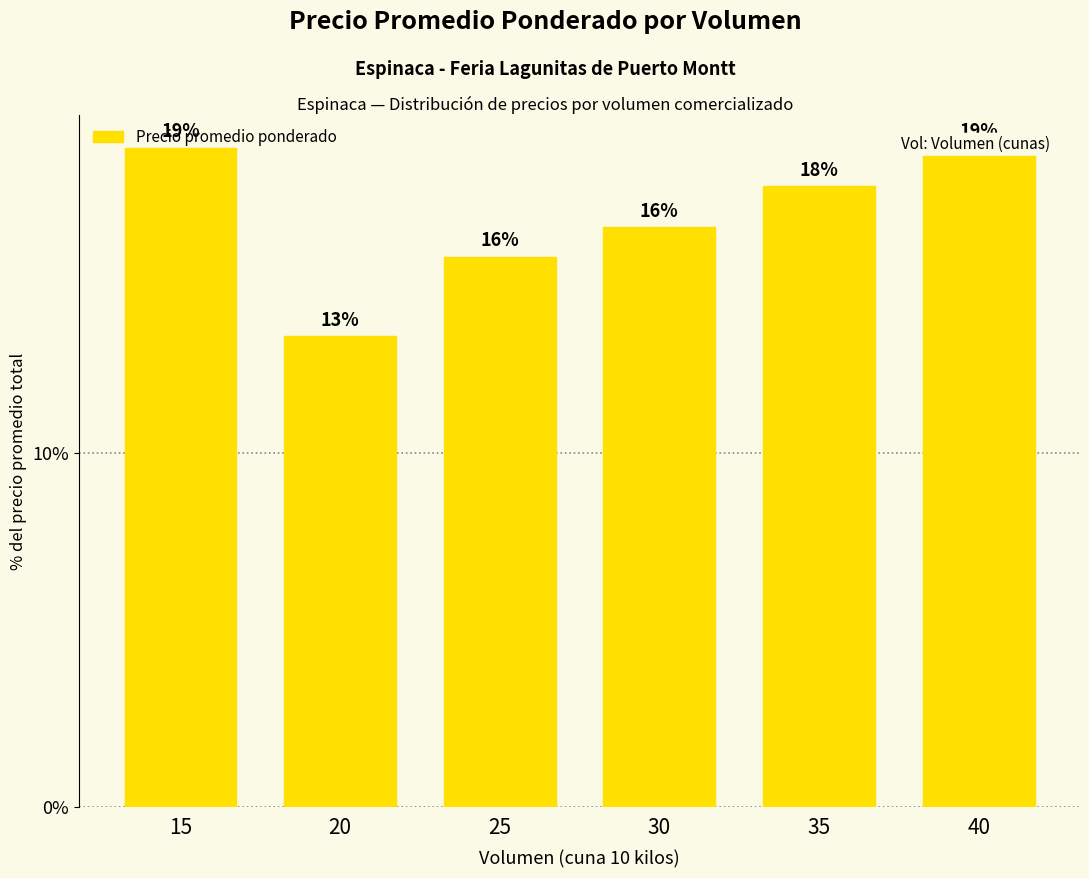

Count the number of categories in the chart.

6